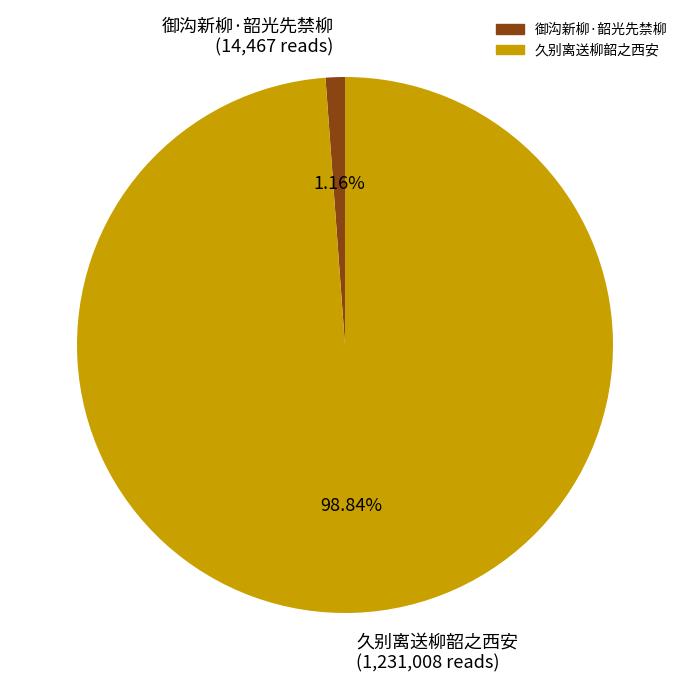

Between 久别离送柳韶之西安 and 御沟新柳·韶光先禁柳, which is larger?

久别离送柳韶之西安